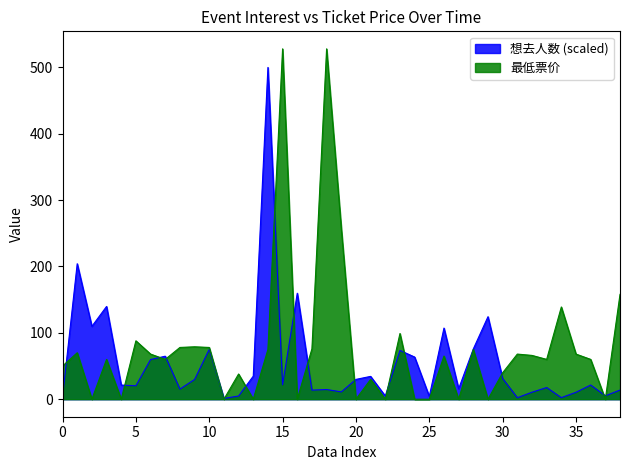

Reading right to left, extract all data points from this chart.

想去人数: 13.7	5.1	21.4	10.4	2.3	17.6	10.5	2.3	31.1	124.3	75.7	15.7	107.2	4.2	63.5	73.5	4.8	34.4	29.8	11.0	14.6	13.7	159.7	21.7	500.0	34.7	4.8	1.1	75.1	29.7	15.2	64.8	59.8	20.2	21.3	139.8	109.8	204.2	3.4
最低票价: 158.0	0.0	60.0	68.0	139.0	60.0	66.0	68.0	39.9	0.0	75.0	0.0	65.0	0.0	0.0	99.0	0.0	29.9	0.0	258.0	528.0	76.0	0.0	528.0	75.0	0.0	38.0	0.0	78.0	79.0	78.0	60.0	68.0	88.0	0.0	60.0	0.0	70.0	50.0